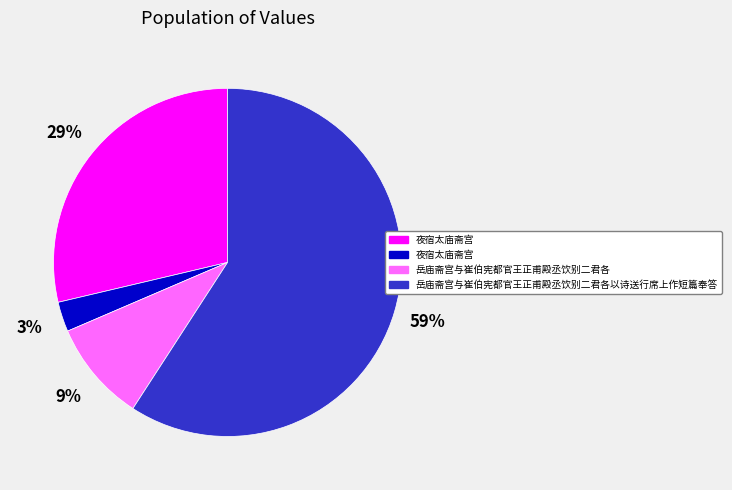

To the nearest percent, what is the difference between the largest and smallest slice percentages?

56%